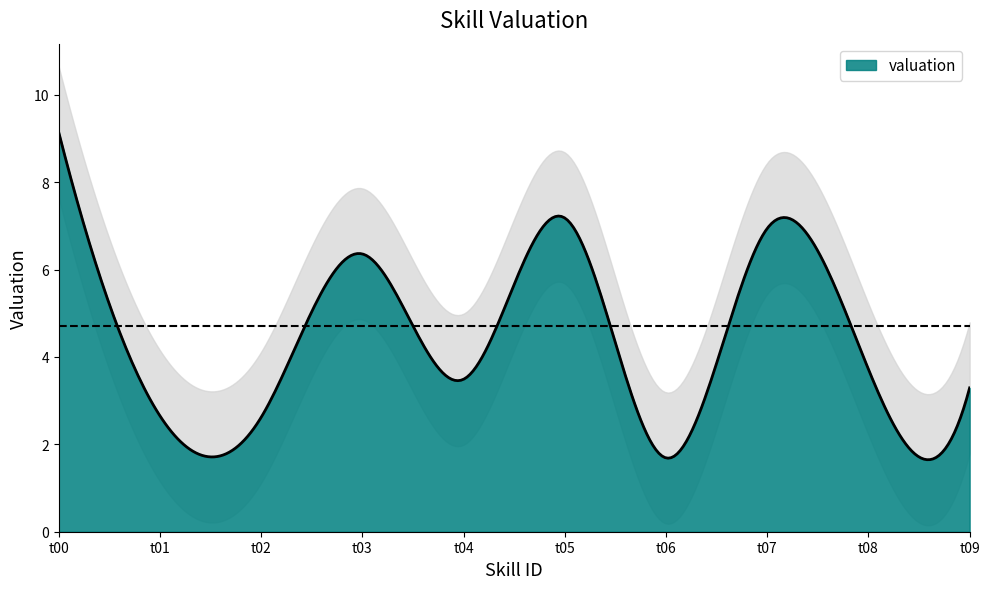

At which category does the data reach its first local peak?

t03